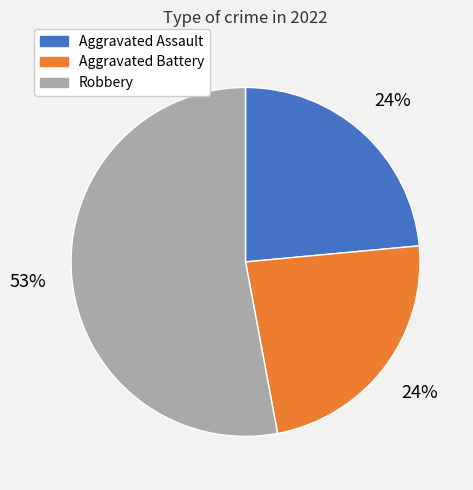

Which slice is the largest?

Robbery